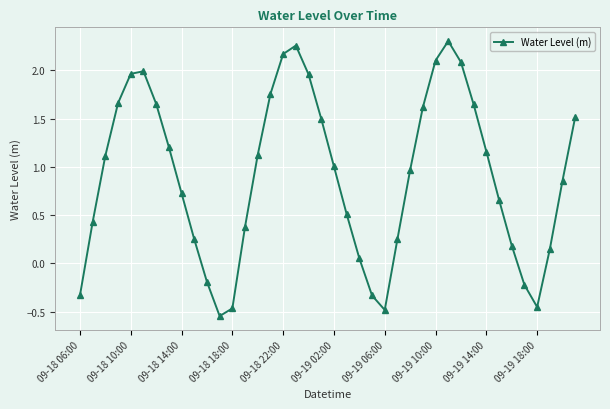

What is the sum of all values?

36.2